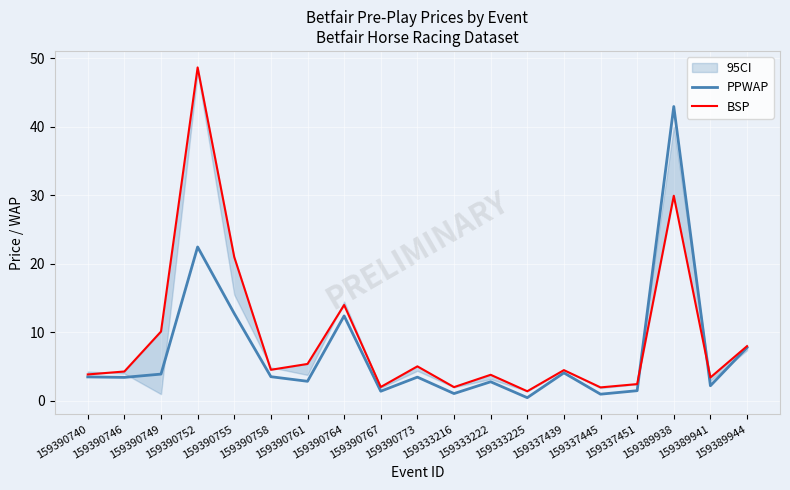

What is the highest value of the BSP series?

48.7